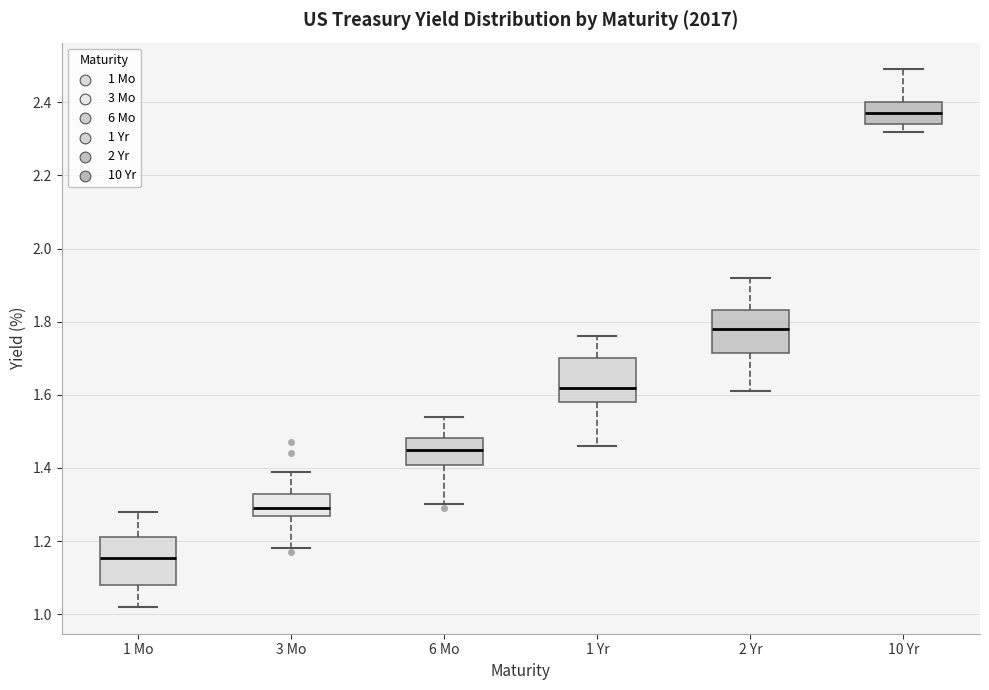

Reading left to right, transcribe this box plot: for each box, give where its median line is, the range the box spans, and where its two whiskers end, as read against the y-axis. The values are not printed on the chart, so give them approximately, as read against the axis.

1 Mo: median 1.16, box 1.08 to 1.22, whiskers 1.02 to 1.28
3 Mo: median 1.30, box 1.26 to 1.34, whiskers 1.18 to 1.40
6 Mo: median 1.46, box 1.40 to 1.48, whiskers 1.30 to 1.54
1 Yr: median 1.62, box 1.58 to 1.70, whiskers 1.46 to 1.76
2 Yr: median 1.78, box 1.72 to 1.84, whiskers 1.62 to 1.92
10 Yr: median 2.38, box 2.34 to 2.40, whiskers 2.32 to 2.50